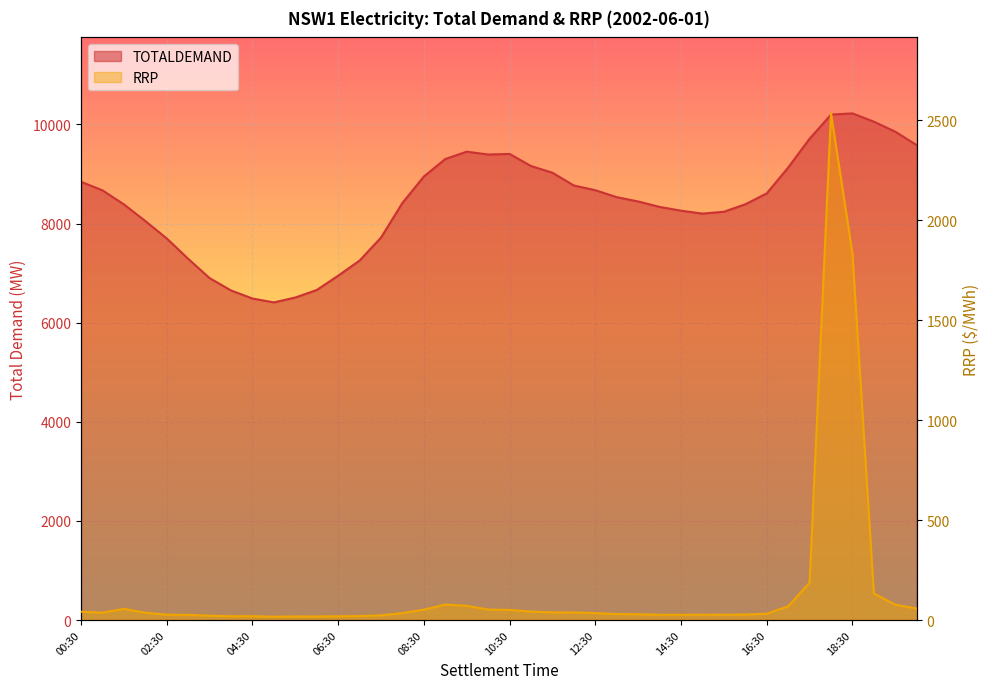

What is the approximate value of RRP at 14:00?

26.2